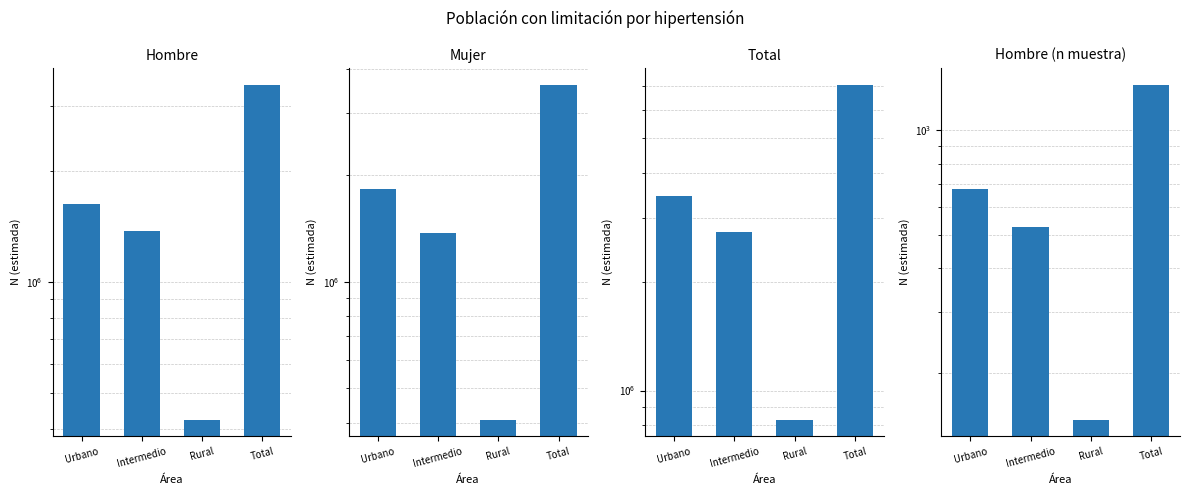

What is the label of the 4th bar from the left?

Total